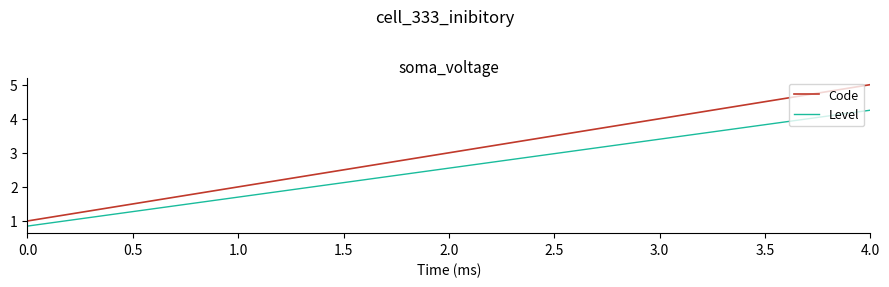

What is the maximum value for Code?

5.0